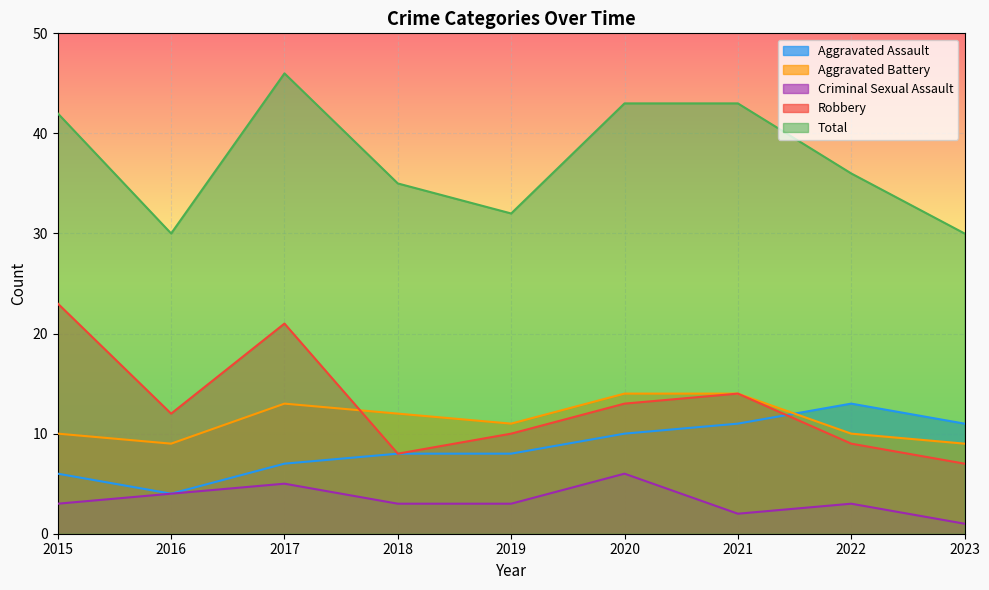

Reading right to left, transcribe all the data shown in this chart.

Aggravated Assault: 11	13	11	10	8	8	7	4	6
Aggravated Battery: 9	10	14	14	11	12	13	9	10
Criminal Sexual Assault: 1	3	2	6	3	3	5	4	3
Robbery: 7	9	14	13	10	8	21	12	23
Total: 30	36	43	43	32	35	46	30	42